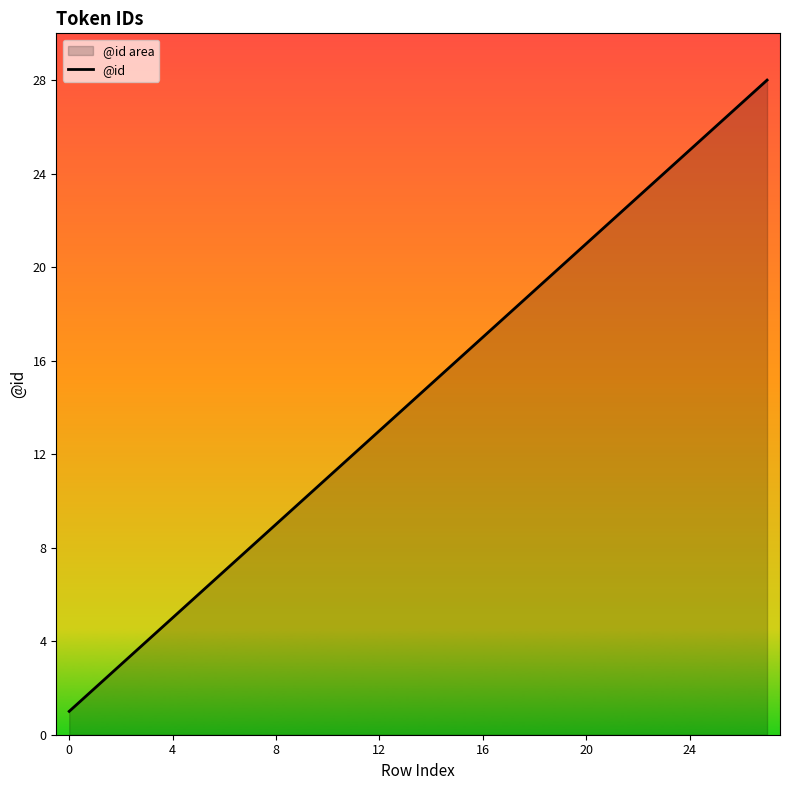

What is the difference between the maximum and second lowest values?

26